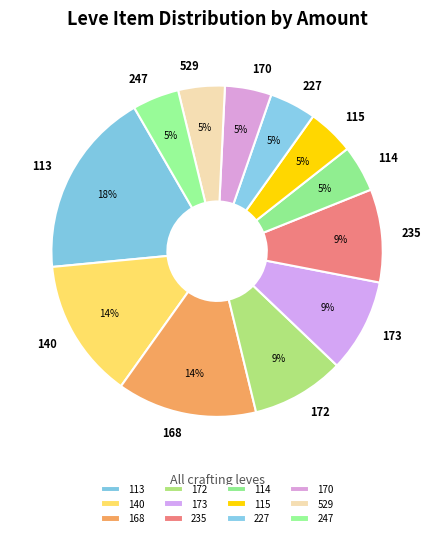

How many segments does this pie chart have?

12